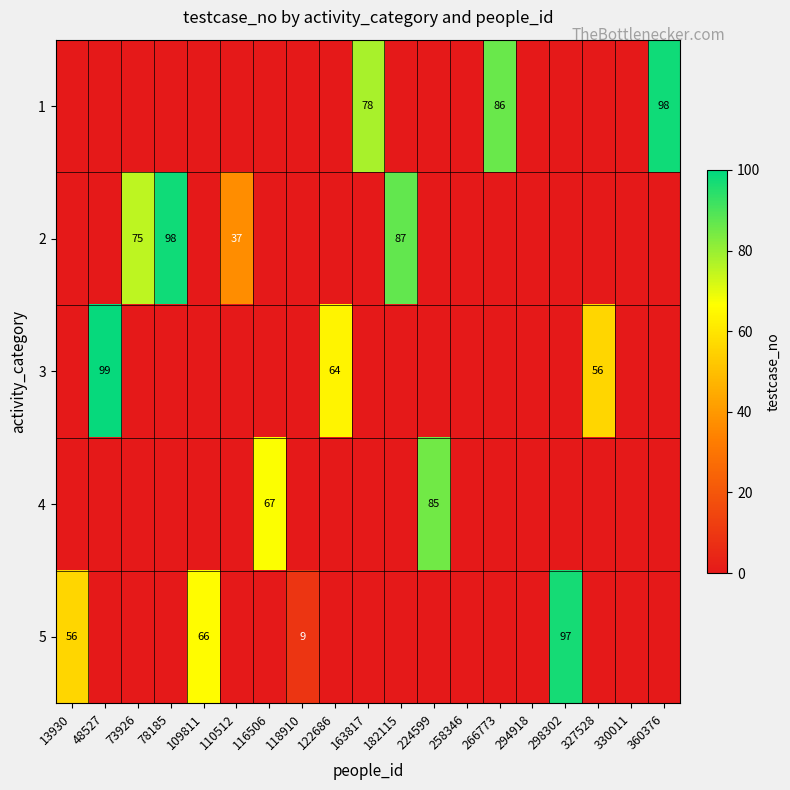

The 5 series shows 14 at 118910. True or false?

False